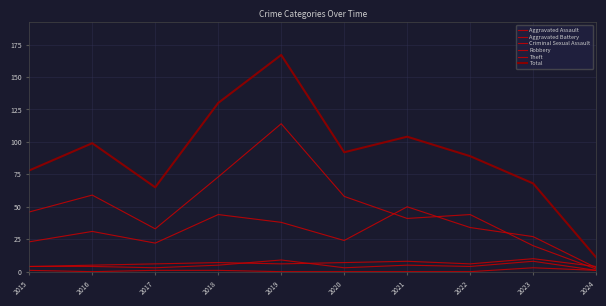

How many lines are shown in the chart?

6